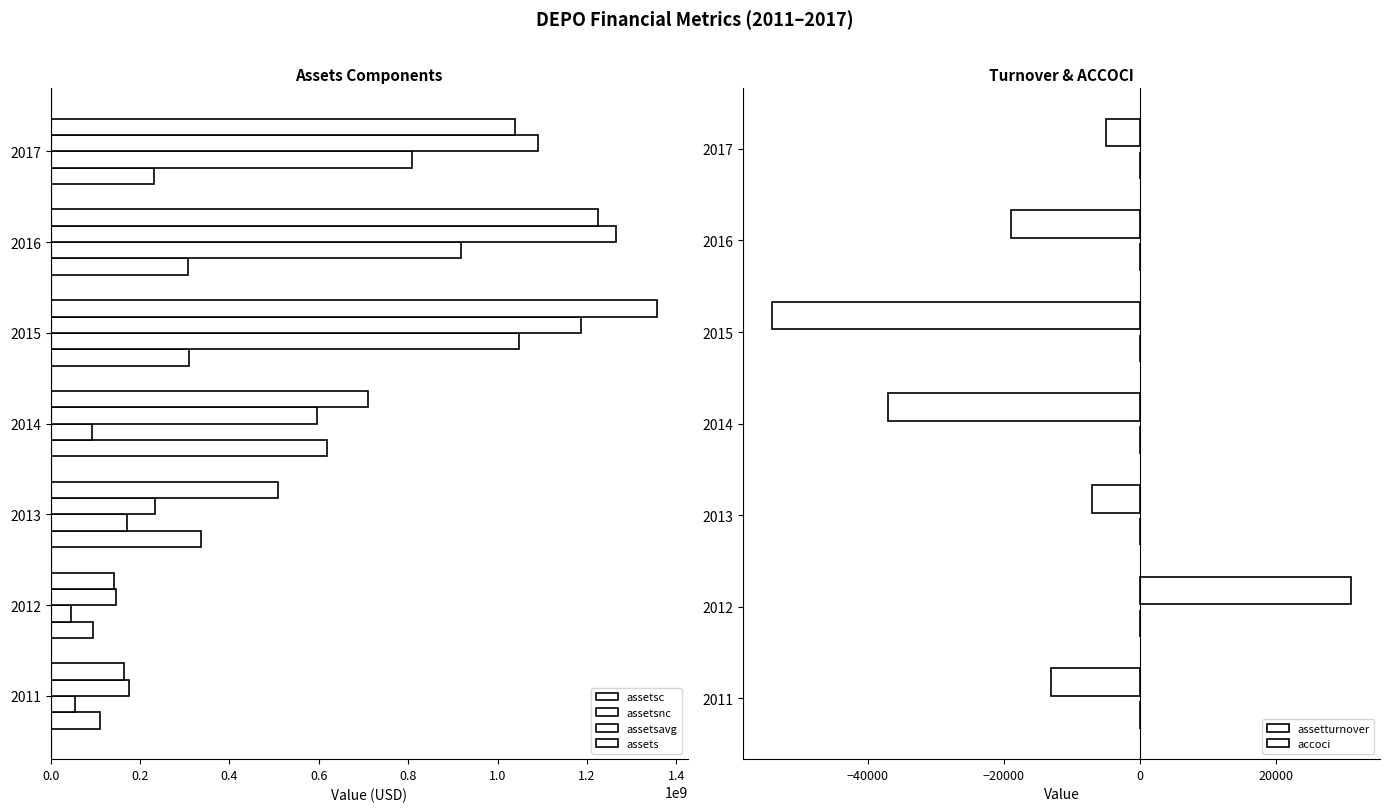

How many values in the assetsavg series are below 595171500?

3